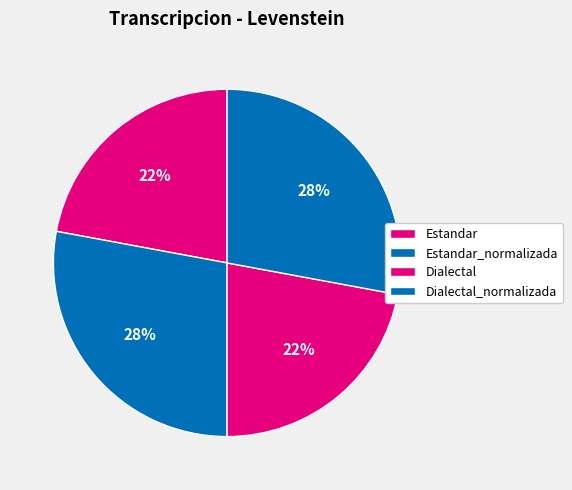

Is the sum of Estandar_normalizada and Estandar greater than half?

No